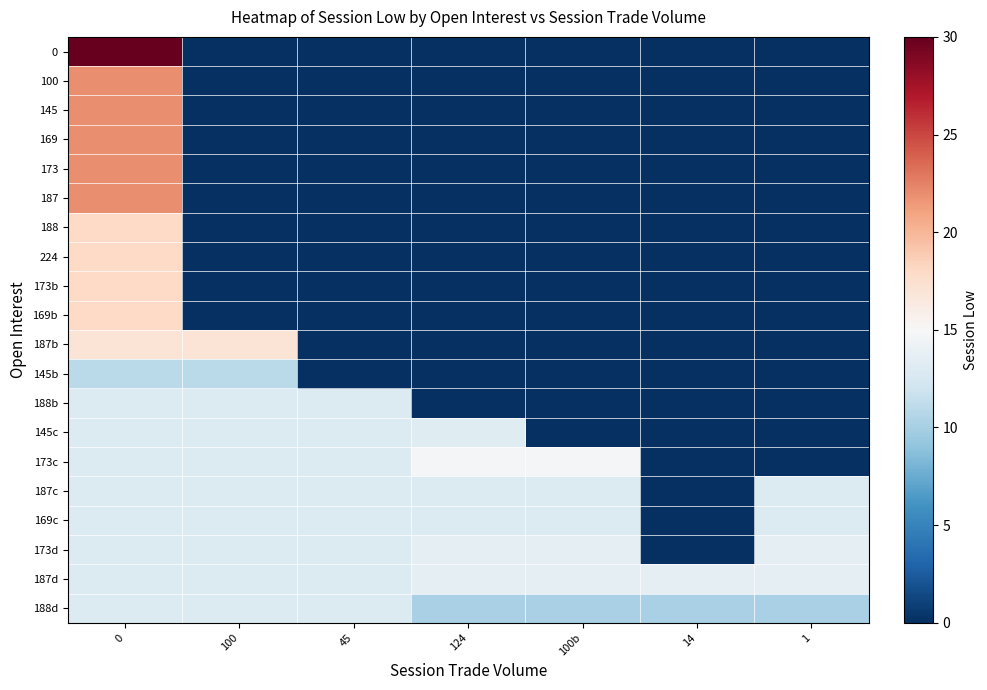

Reading left to right, list all the values displayed in this chart.

row_0: 0=30.0	100=0.0	45=0.0	124=0.0	100b=0.0	14=0.0	1=0.0
row_1: 0=22.0	100=0.0	45=0.0	124=0.0	100b=0.0	14=0.0	1=0.0
row_2: 0=22.0	100=0.0	45=0.0	124=0.0	100b=0.0	14=0.0	1=0.0
row_3: 0=22.0	100=0.0	45=0.0	124=0.0	100b=0.0	14=0.0	1=0.0
row_4: 0=22.0	100=0.0	45=0.0	124=0.0	100b=0.0	14=0.0	1=0.0
row_5: 0=22.0	100=0.0	45=0.0	124=0.0	100b=0.0	14=0.0	1=0.0
row_6: 0=18.0	100=0.0	45=0.0	124=0.0	100b=0.0	14=0.0	1=0.0
row_7: 0=18.0	100=0.0	45=0.0	124=0.0	100b=0.0	14=0.0	1=0.0
row_8: 0=18.0	100=0.0	45=0.0	124=0.0	100b=0.0	14=0.0	1=0.0
row_9: 0=18.0	100=0.0	45=0.0	124=0.0	100b=0.0	14=0.0	1=0.0
row_10: 0=17.0	100=17.0	45=0.0	124=0.0	100b=0.0	14=0.0	1=0.0
row_11: 0=11.0	100=11.0	45=0.0	124=0.0	100b=0.0	14=0.0	1=0.0
row_12: 0=13.0	100=13.0	45=13.0	124=0.0	100b=0.0	14=0.0	1=0.0
row_13: 0=13.0	100=13.0	45=13.0	124=13.2	100b=0.0	14=0.0	1=0.0
row_14: 0=13.0	100=13.0	45=13.0	124=14.7	100b=14.7	14=0.0	1=0.0
row_15: 0=13.0	100=13.0	45=13.0	124=13.0	100b=13.0	14=0.0	1=13.0
row_16: 0=13.0	100=13.0	45=13.0	124=13.0	100b=13.0	14=0.0	1=13.0
row_17: 0=13.0	100=13.0	45=13.0	124=13.5	100b=13.5	14=0.0	1=13.5
row_18: 0=13.0	100=13.0	45=13.0	124=13.5	100b=13.5	14=13.5	1=13.5
row_19: 0=13.0	100=13.0	45=13.0	124=10.1	100b=10.1	14=10.1	1=10.1